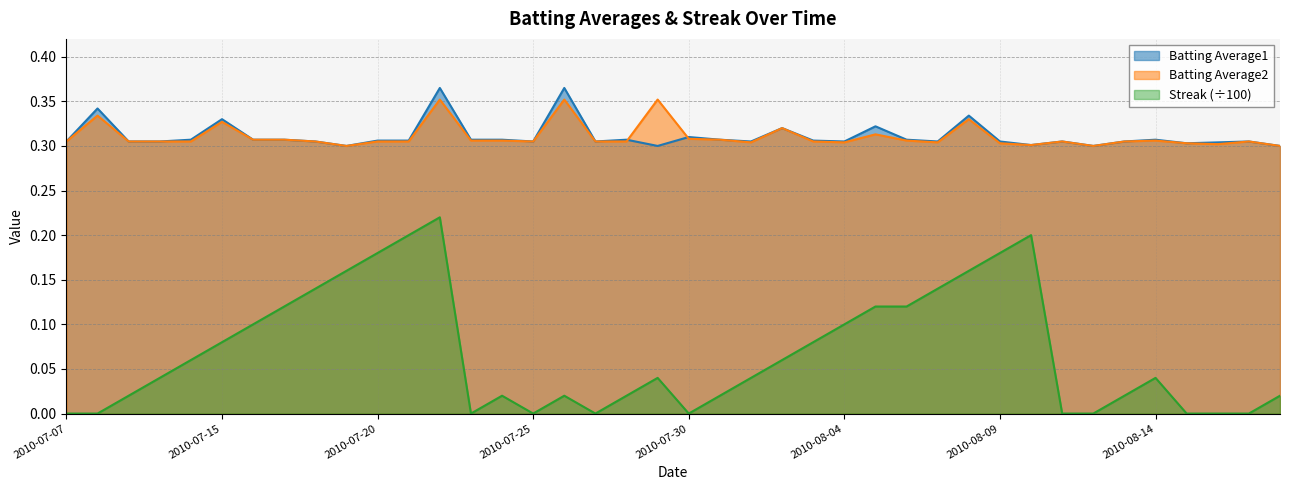

The Batting Average2 series shows 0.3 at 2010-08-07. True or false?

True